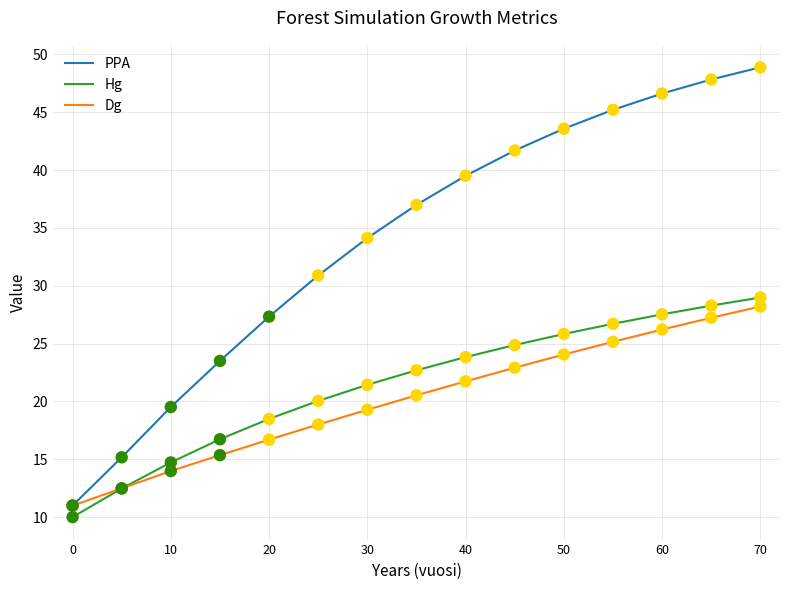

Which series has the largest range (max minus min)?

PPA